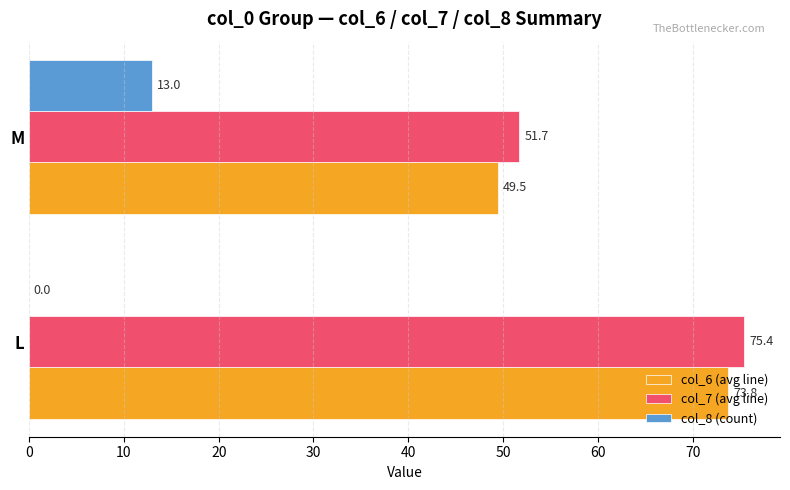

How many distinct data groups are displayed?

3